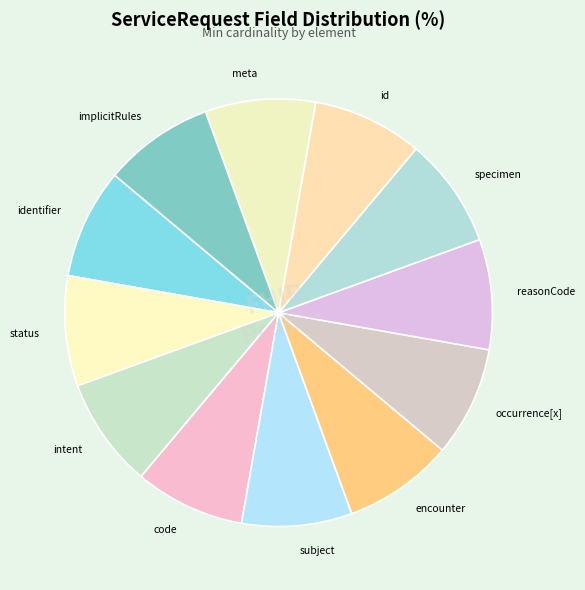

True or false: subject accounts for 1% of the total.

False